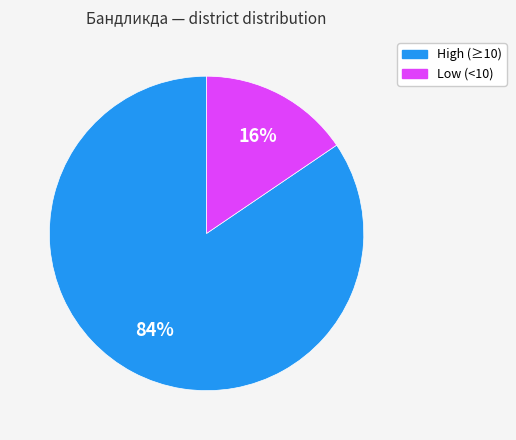

To the nearest percent, what is the average slice percentage?

50%